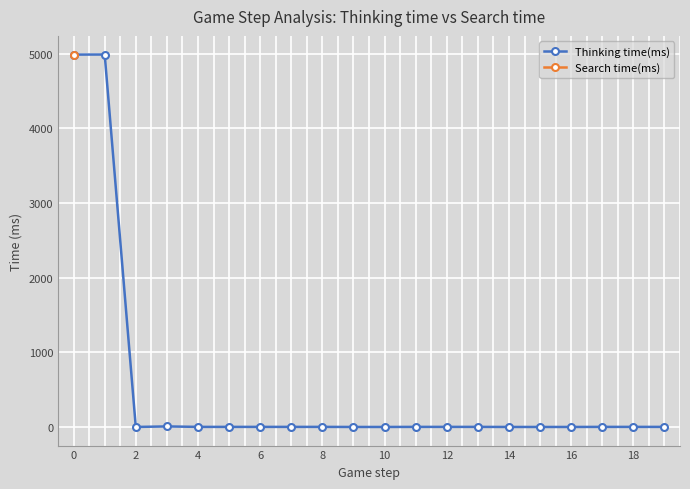

Which label corresponds to the smallest value in the chart?

2